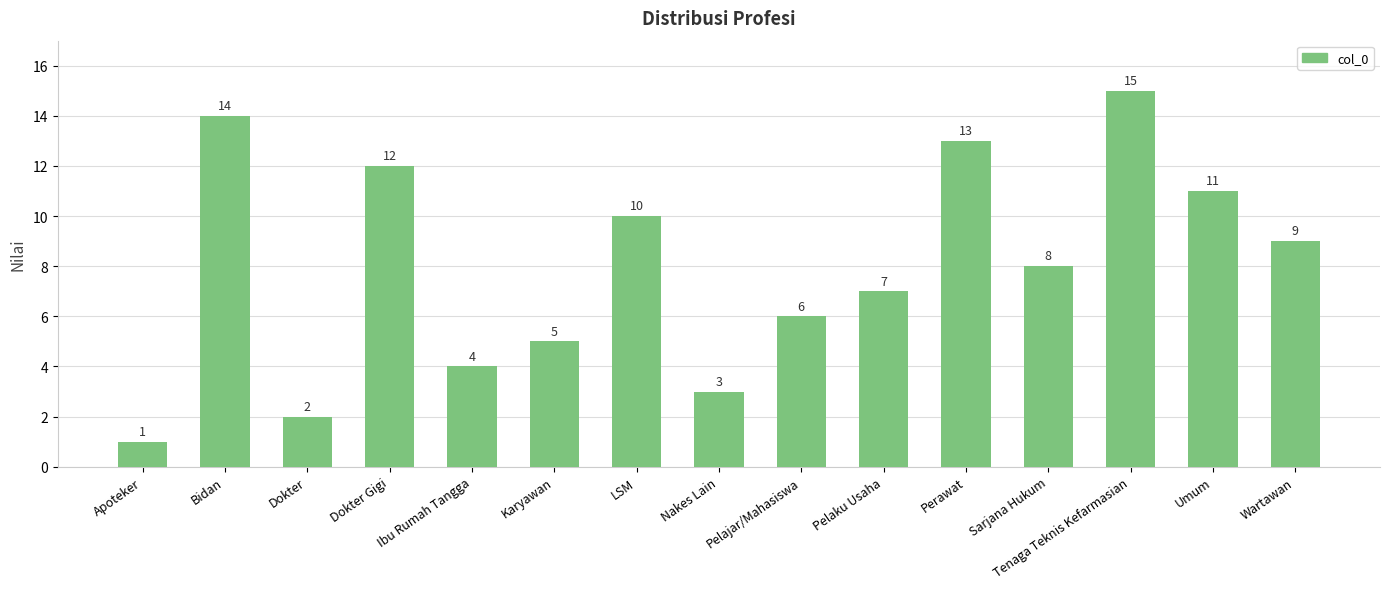

The value at Sarjana Hukum is 8. True or false?

True